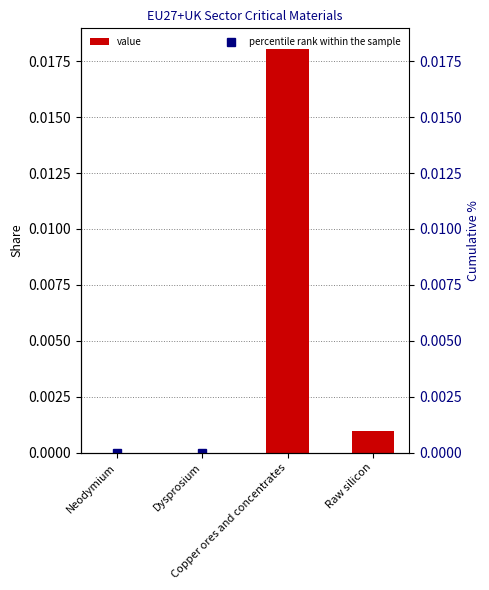

Reading left to right, extract all data points from this chart.

value: Neodymium=0.0	Dysprosium=0.0	Copper ores and concentrates=0.0	Raw silicon=0.0
percentile rank within the sample: Neodymium=0.0	Dysprosium=0.0	Copper ores and concentrates=94.9	Raw silicon=100.0